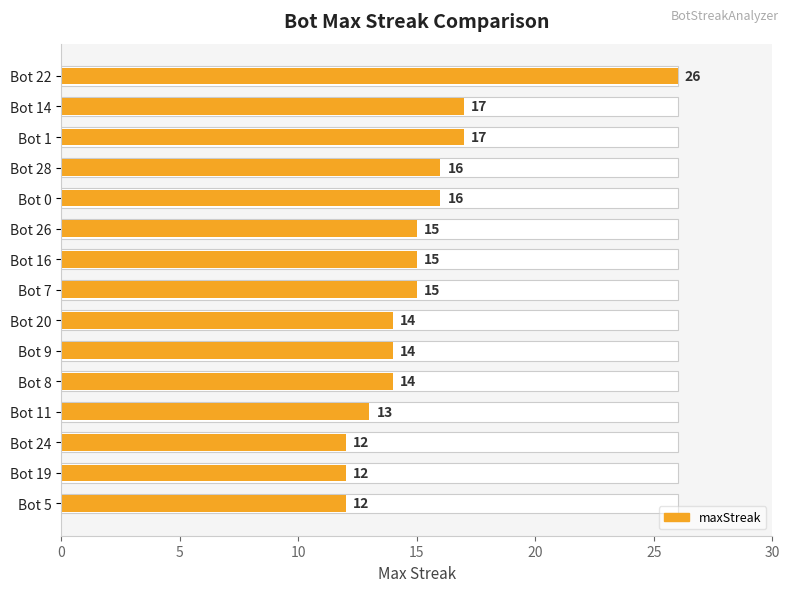

How many bars are there in total?

15